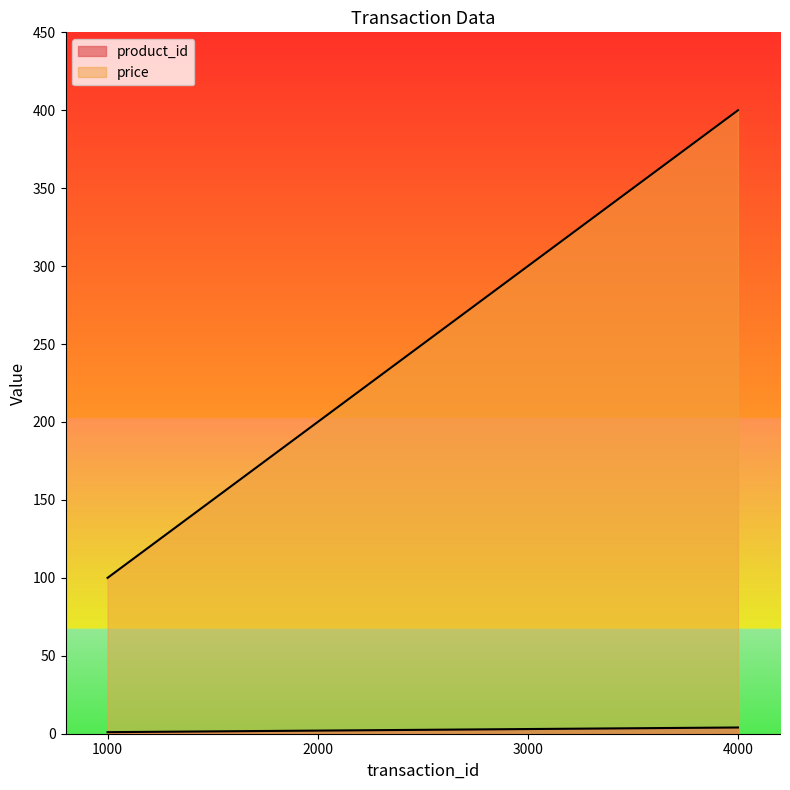

The value of product_id at 3000 is 3. True or false?

True